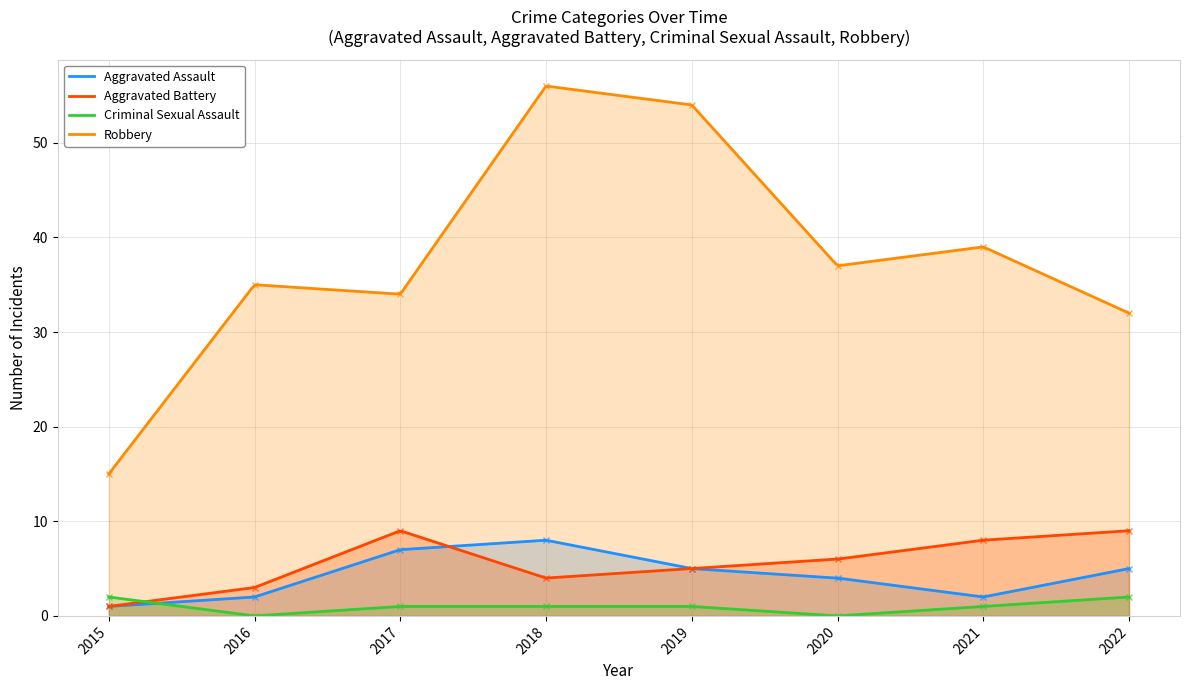

In Robbery, how many points are higher than both neighbors (excluding endpoints)?

3